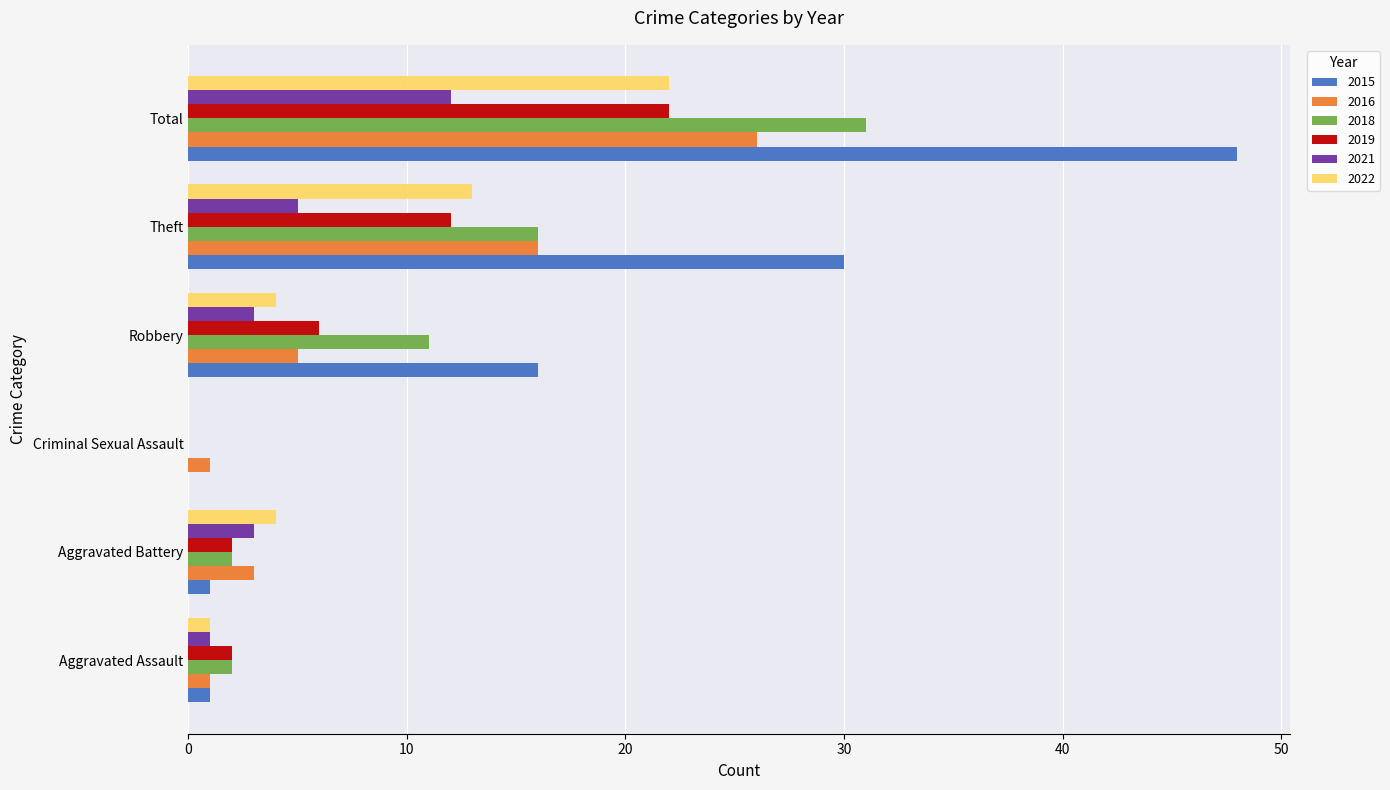

Which category has the highest value across all series?

Total